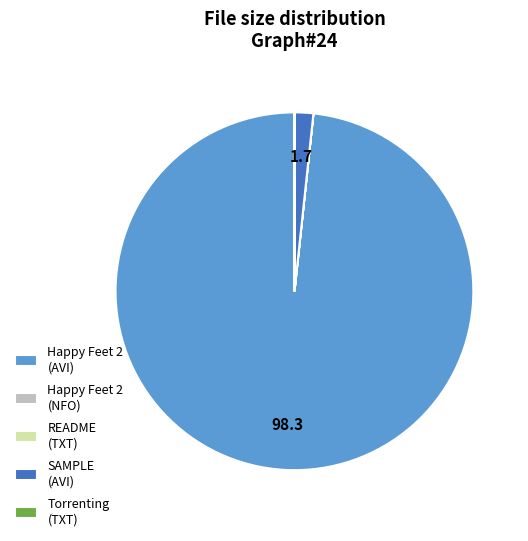

Is there a majority slice in this chart?

Yes